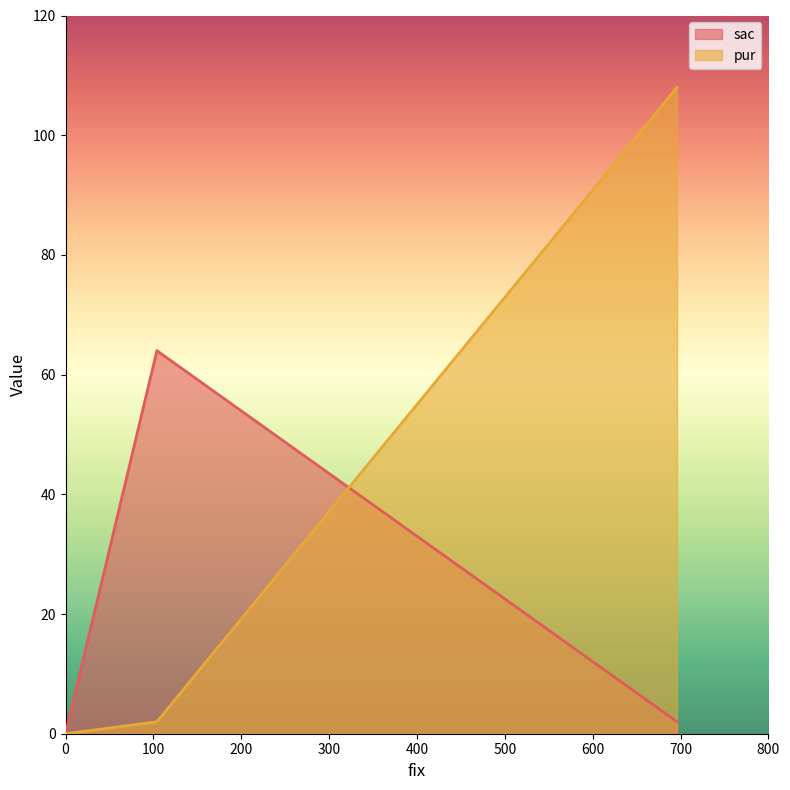

How many lines are shown in the chart?

2